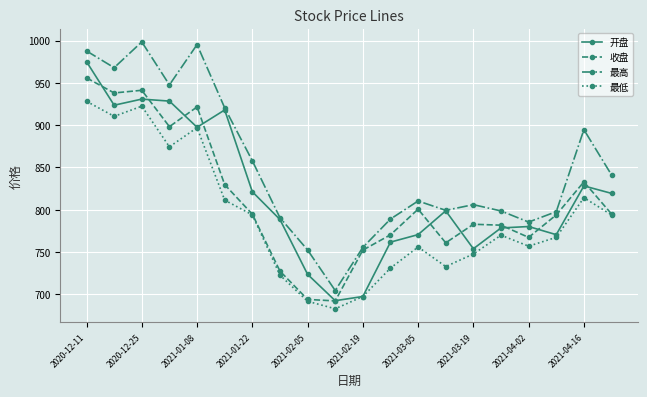

True or false: 最低 has more than 1 interior local peaks.

True